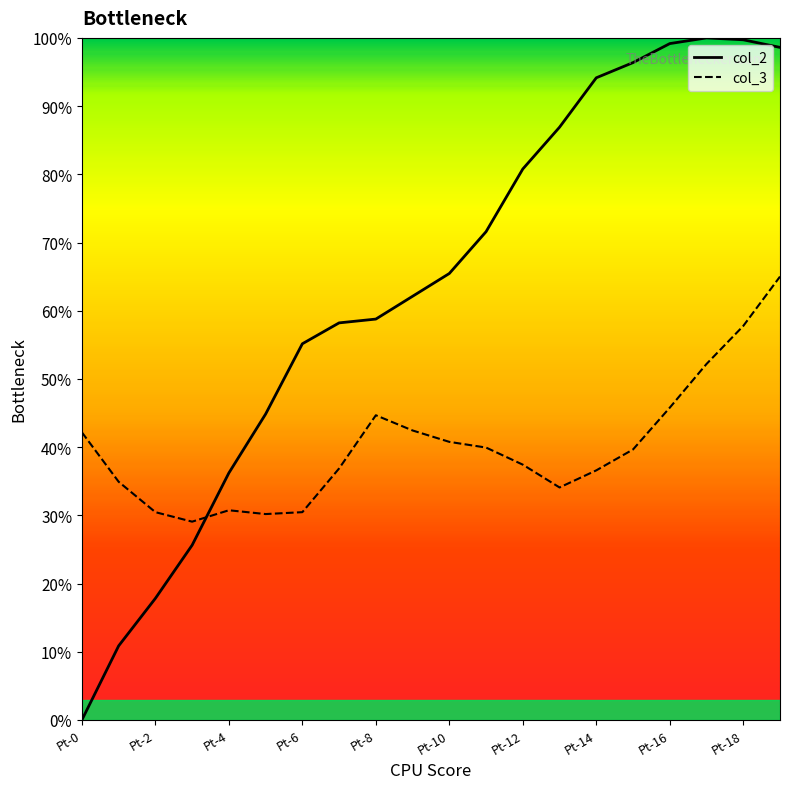

What is the difference between the maximum and minimum values in the col_3 series?

35.9